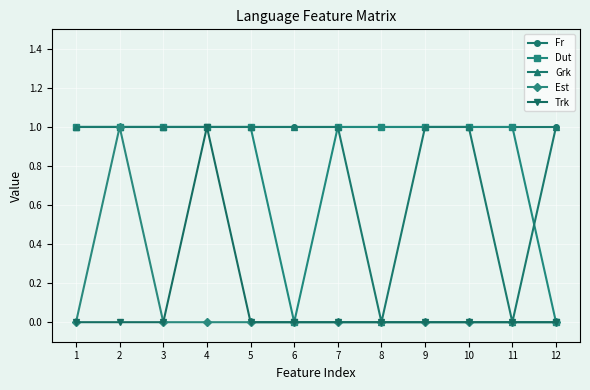

At how many categories does at least one series exceed 0?

12